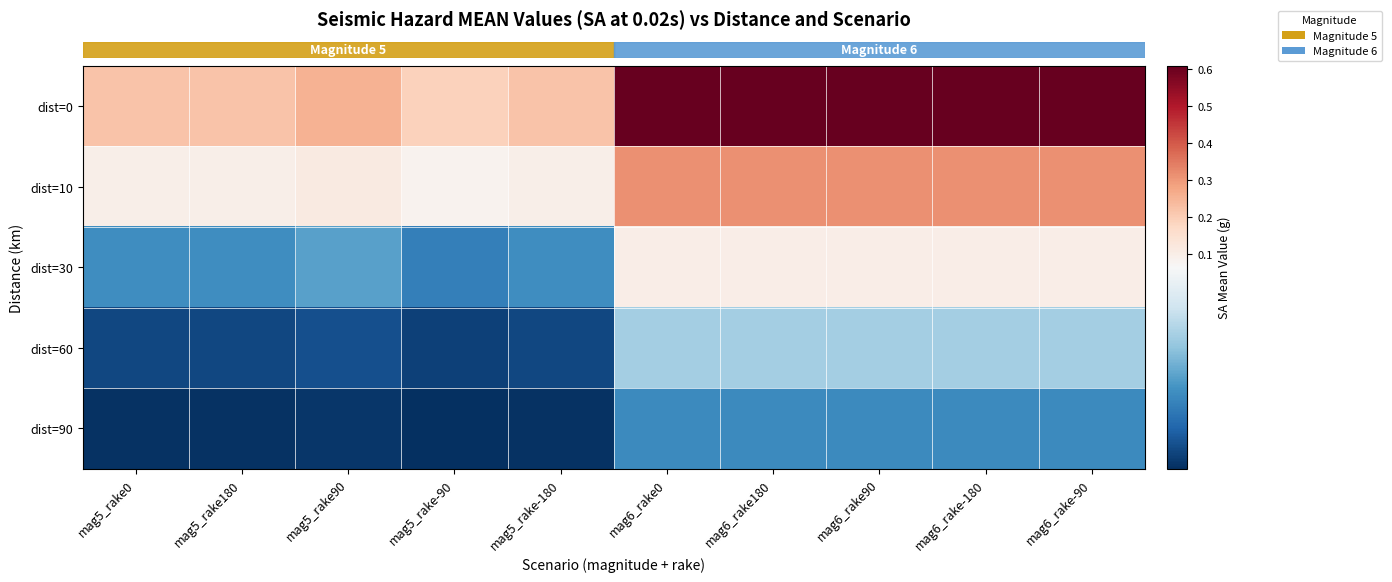

Reading left to right, transcribe all the data shown in this chart.

row_0: mag5_rake0=0.2	mag5_rake180=0.2	mag5_rake90=0.3	mag5_rake-90=0.2	mag5_rake-180=0.2	mag6_rake0=0.6	mag6_rake180=0.6	mag6_rake90=0.6	mag6_rake-180=0.6	mag6_rake-90=0.6
row_1: mag5_rake0=0.1	mag5_rake180=0.1	mag5_rake90=0.1	mag5_rake-90=0.1	mag5_rake-180=0.1	mag6_rake0=0.3	mag6_rake180=0.3	mag6_rake90=0.3	mag6_rake-180=0.3	mag6_rake-90=0.3
row_2: mag5_rake0=0.0	mag5_rake180=0.0	mag5_rake90=0.0	mag5_rake-90=0.0	mag5_rake-180=0.0	mag6_rake0=0.1	mag6_rake180=0.1	mag6_rake90=0.1	mag6_rake-180=0.1	mag6_rake-90=0.1
row_3: mag5_rake0=0.0	mag5_rake180=0.0	mag5_rake90=0.0	mag5_rake-90=0.0	mag5_rake-180=0.0	mag6_rake0=0.0	mag6_rake180=0.0	mag6_rake90=0.0	mag6_rake-180=0.0	mag6_rake-90=0.0
row_4: mag5_rake0=0.0	mag5_rake180=0.0	mag5_rake90=0.0	mag5_rake-90=0.0	mag5_rake-180=0.0	mag6_rake0=0.0	mag6_rake180=0.0	mag6_rake90=0.0	mag6_rake-180=0.0	mag6_rake-90=0.0